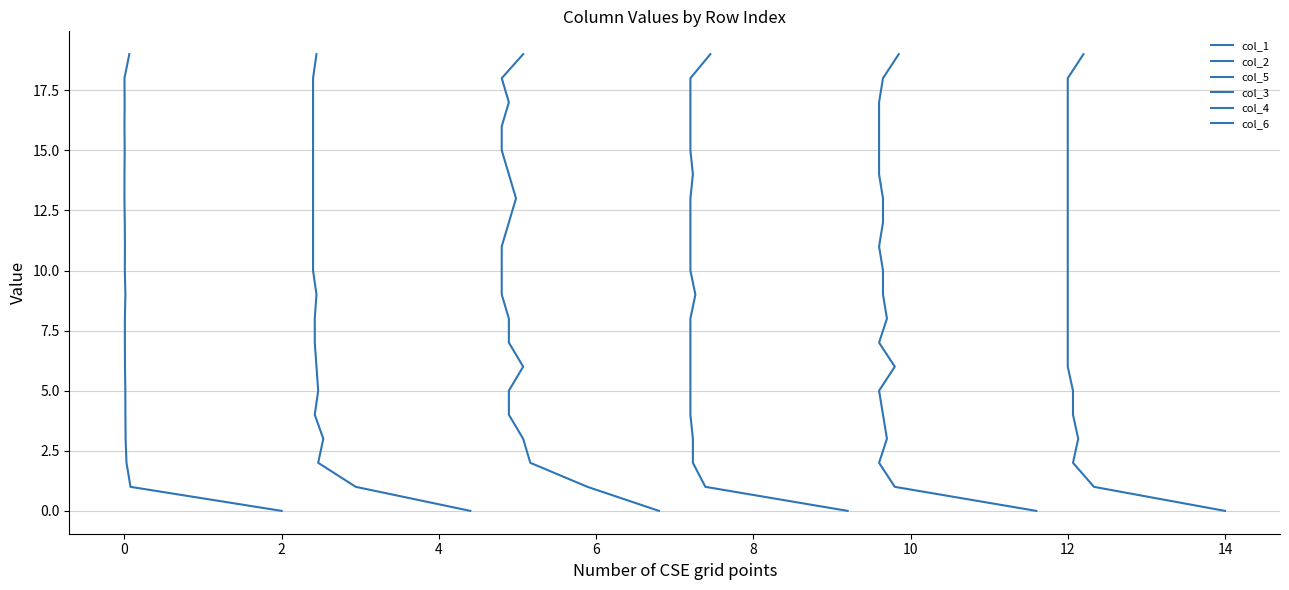

True or false: col_2 has more than 2 interior local peaks.

False